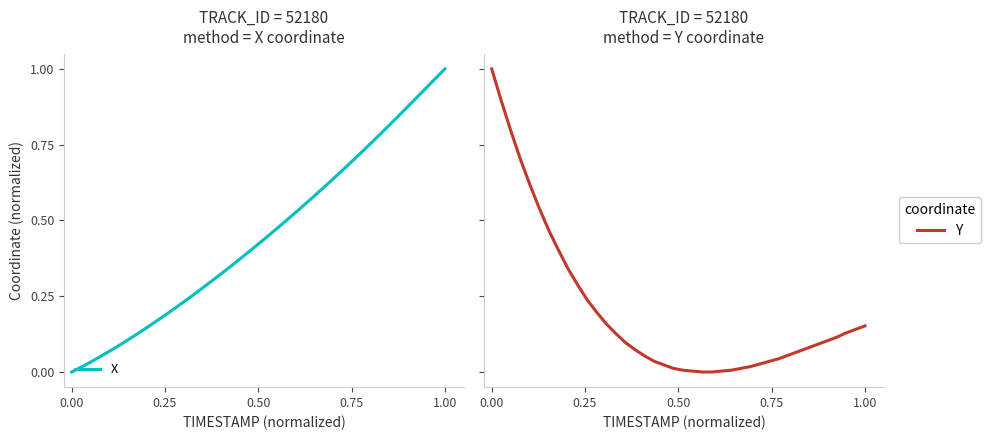

The value of Y at 31 is 0.1. True or false?

False